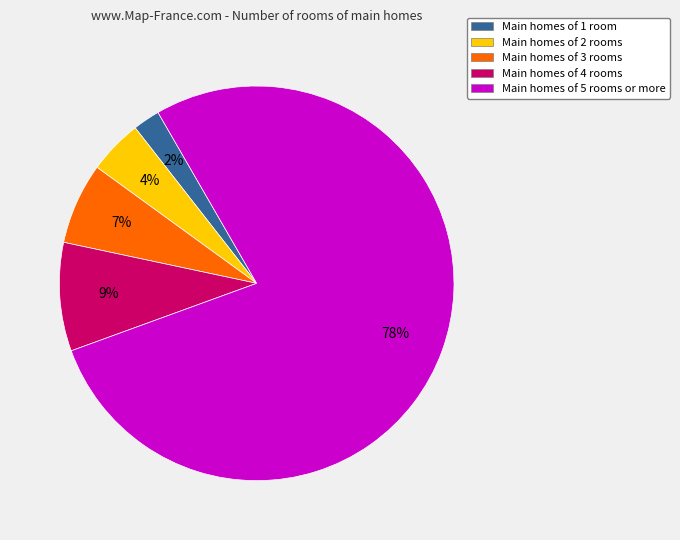

Between Main homes of 1 room and Main homes of 4 rooms, which is larger?

Main homes of 4 rooms